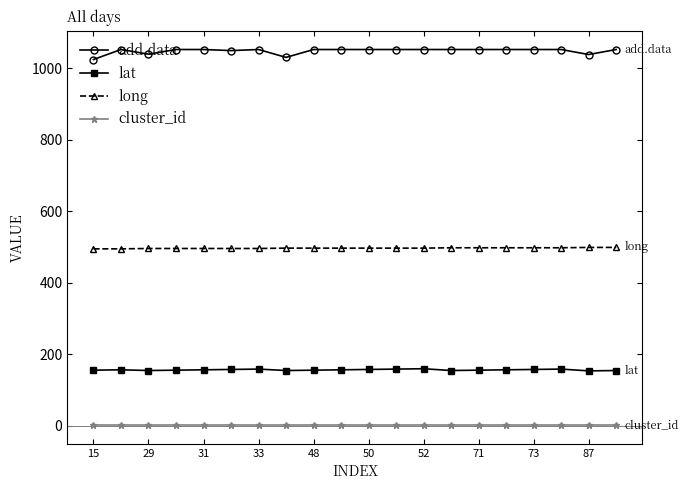

True or false: long and add.data cross at least once.

False